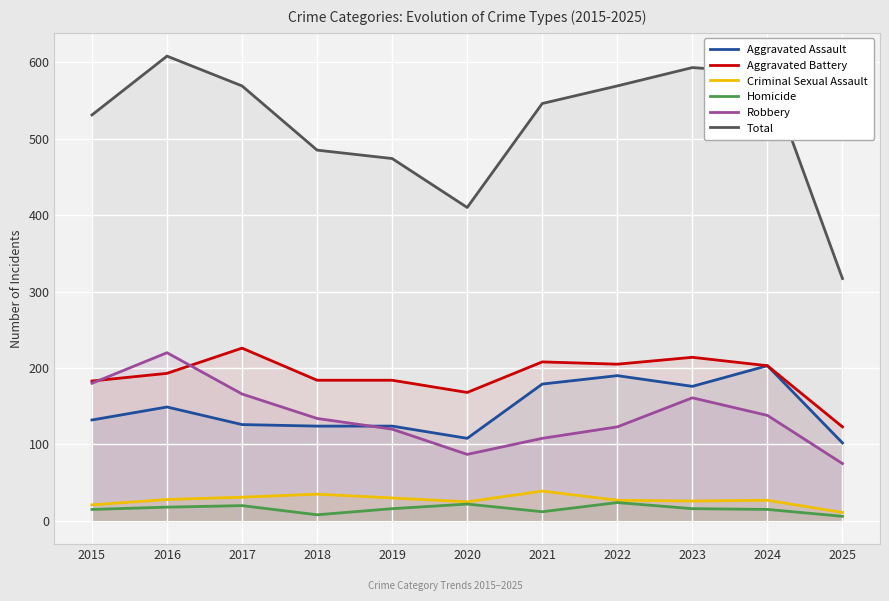

Which series changed the most between 2020 and 2021?

Total